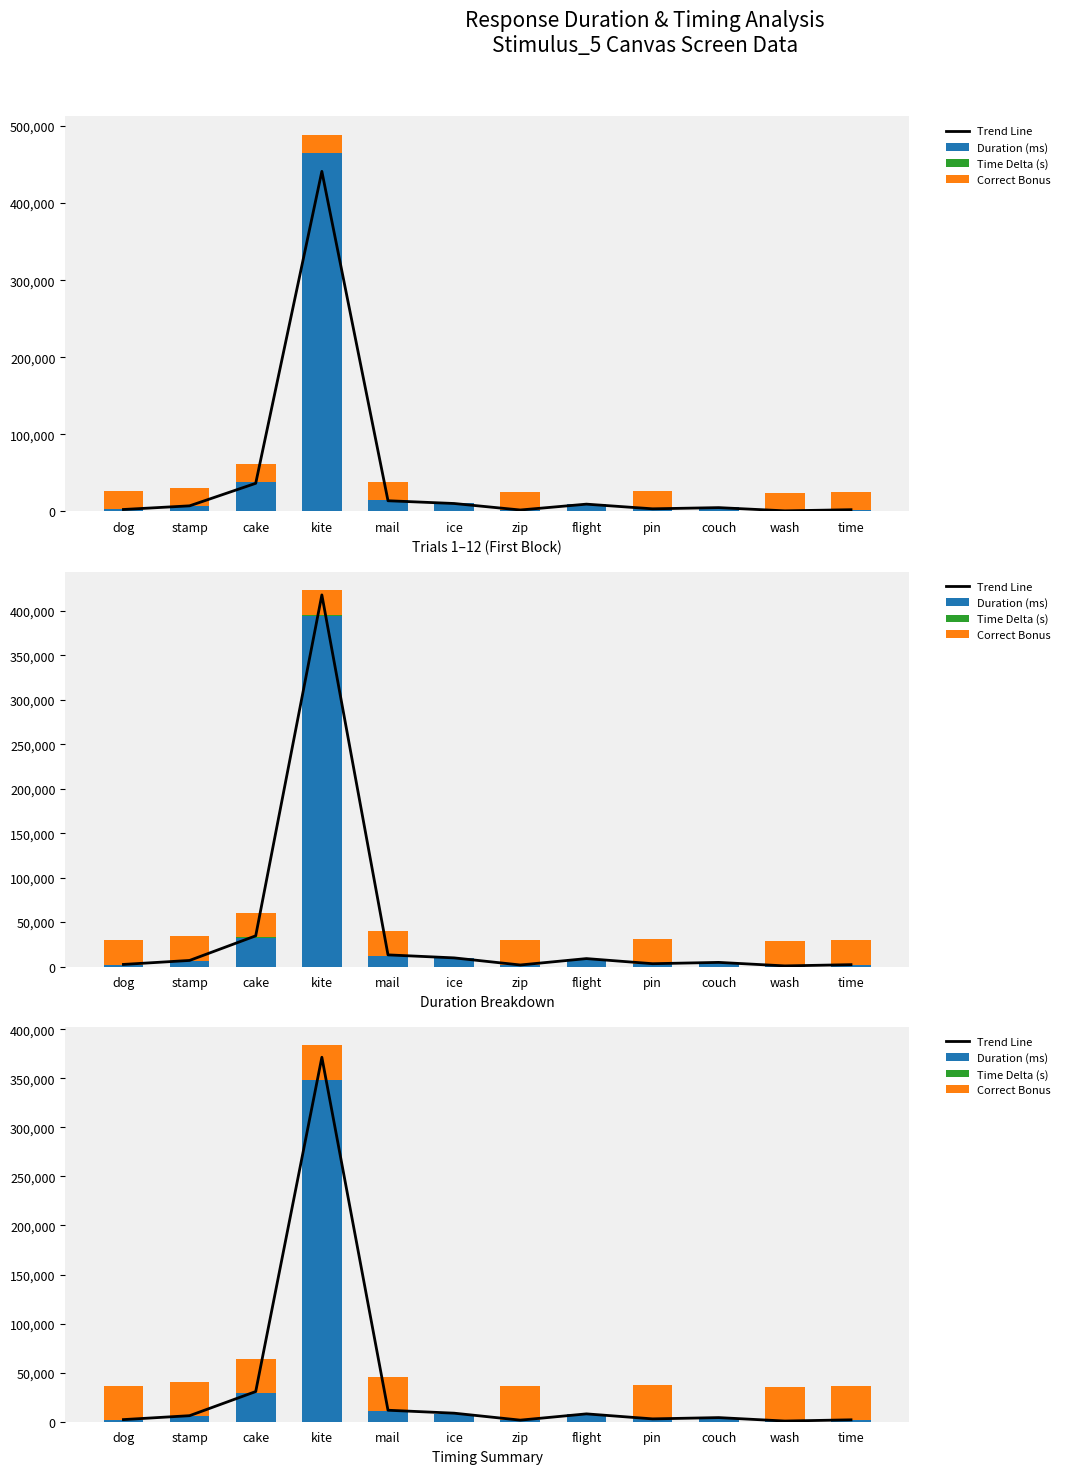

At which category is the sum across all series the highest?

kite